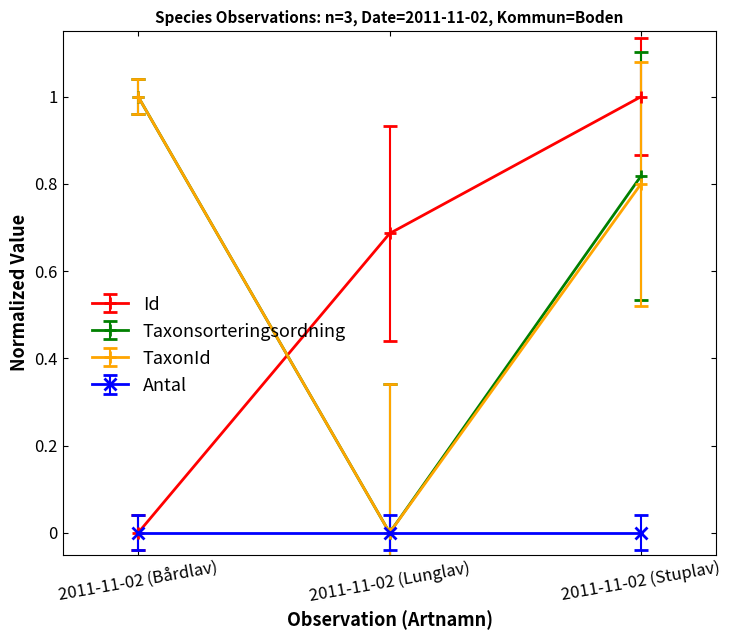

What is the maximum value for Taxonsorteringsordning?

1.0